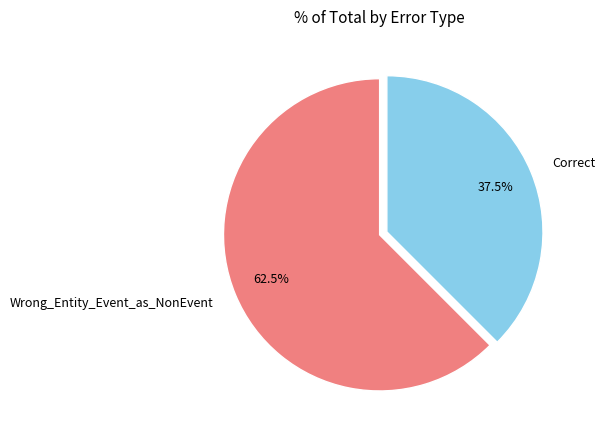

What is the total percentage of Wrong_Entity_Event_as_NonEvent and Correct?

100.0%